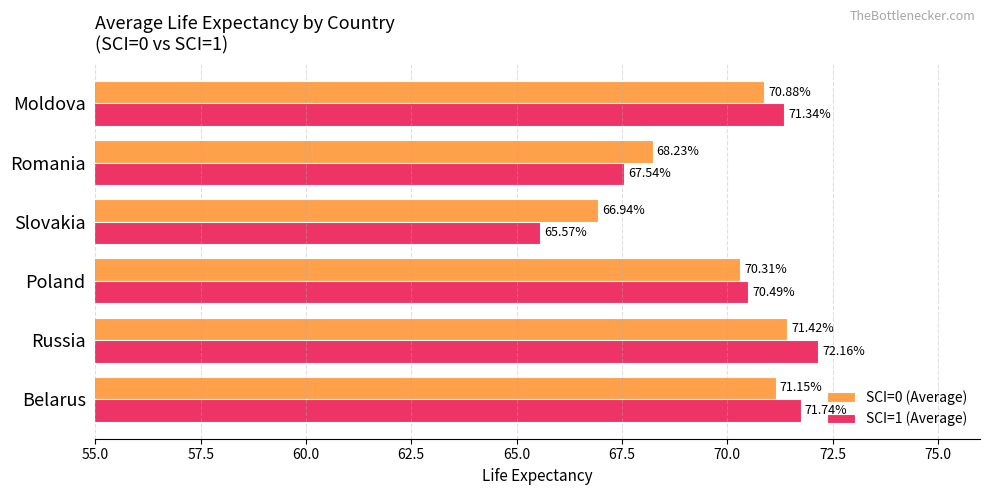

Rank the series by their average value, from lowest to highest.

SCI=1 (Average), SCI=0 (Average)